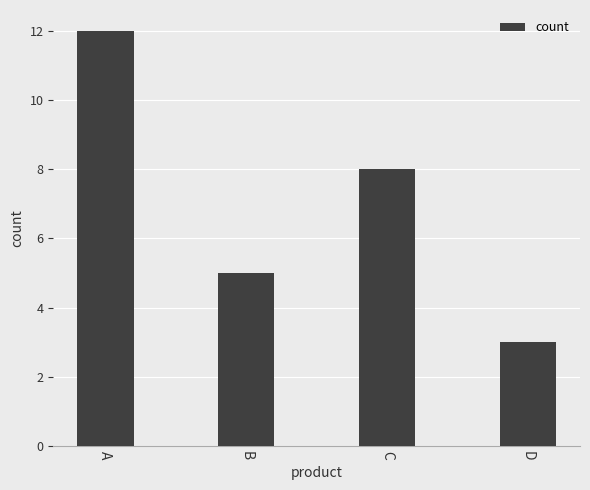

What is the difference between the maximum and minimum values?

9